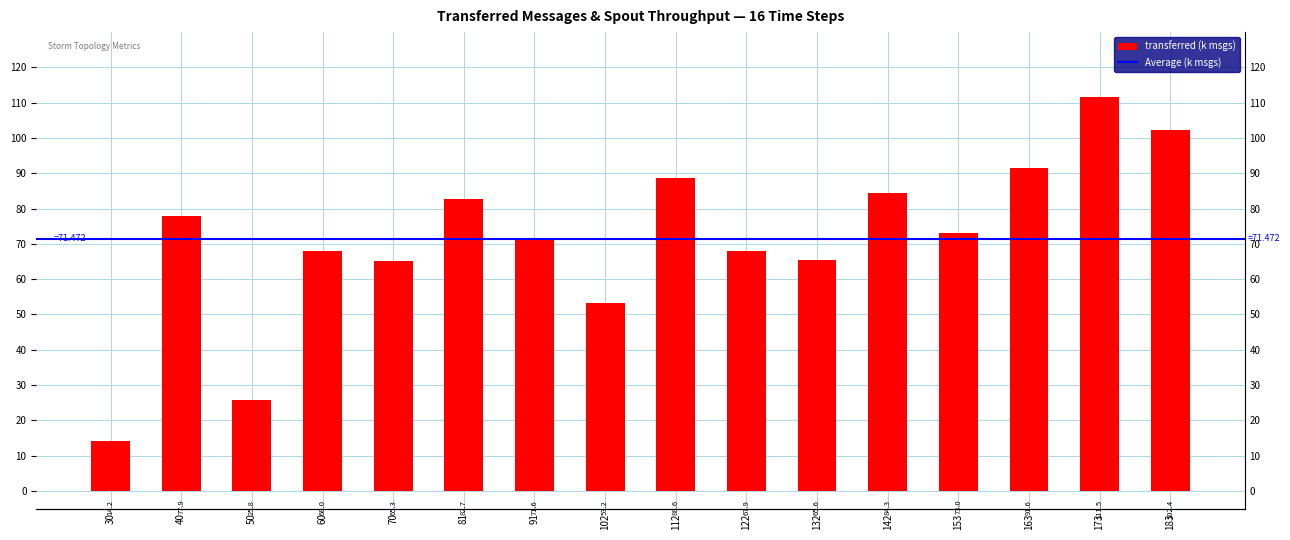

How many values are below 73?

8